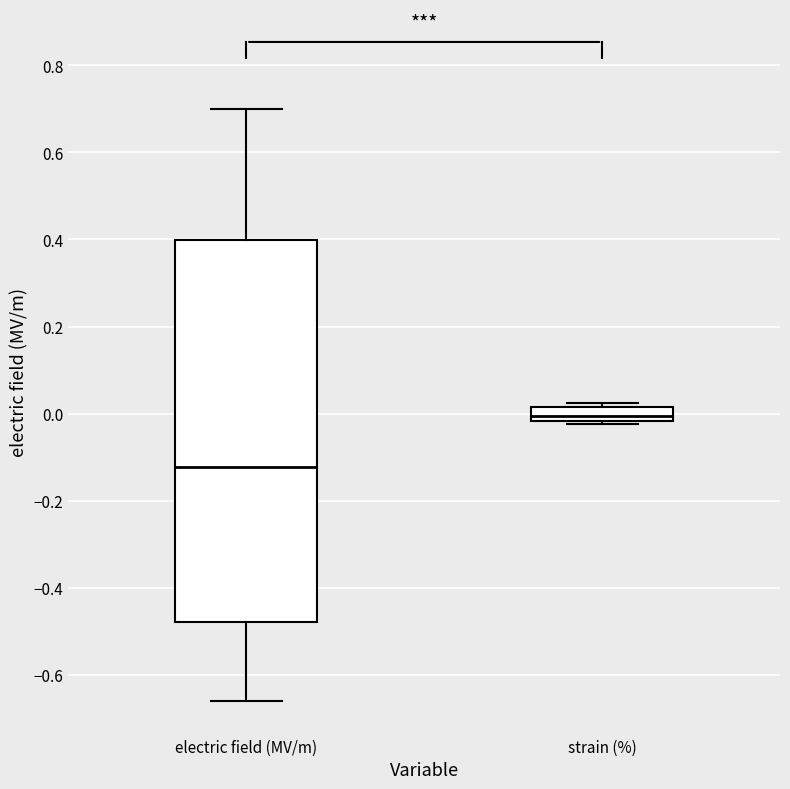

Which box has the lowest median line?

electric field (MV/m)